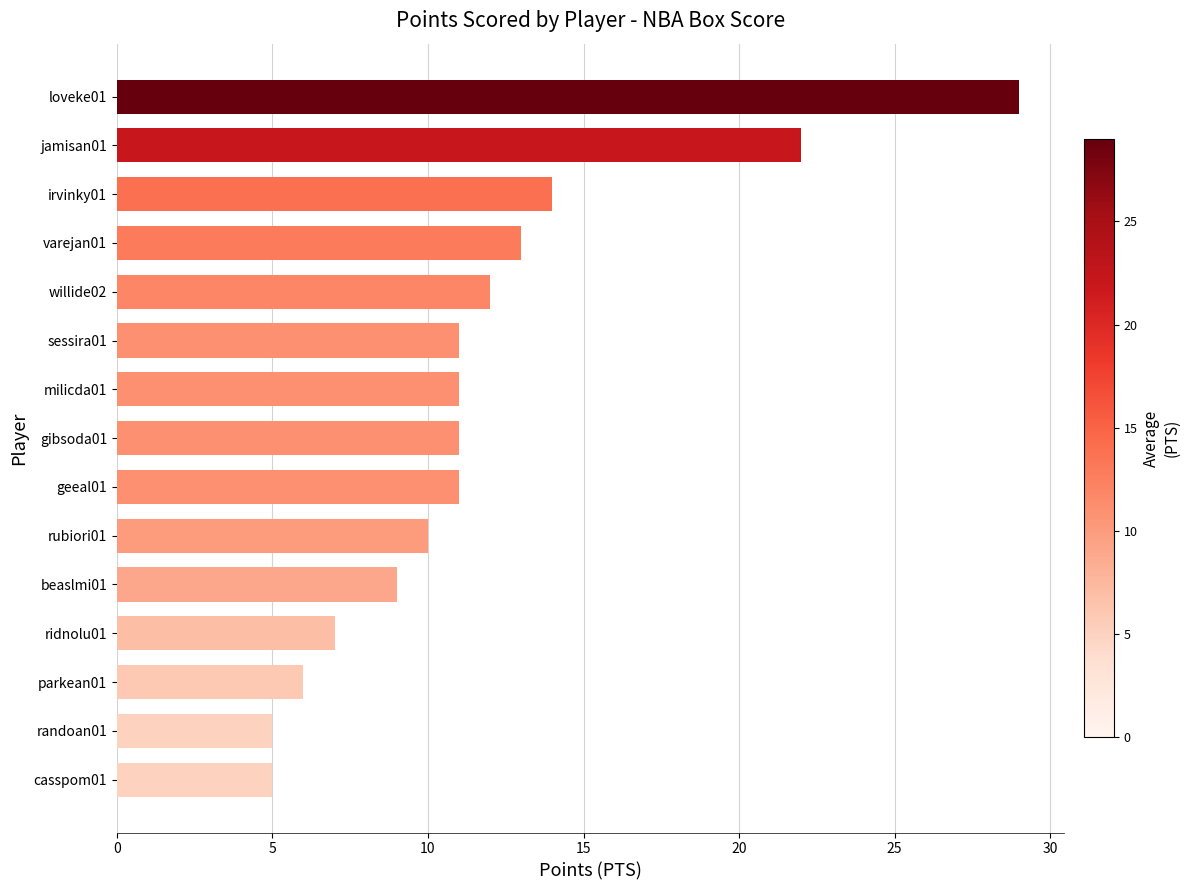

Reading bottom to top, list all the values displayed in this chart.

5	5	6	7	9	10	11	11	11	11	12	13	14	22	29